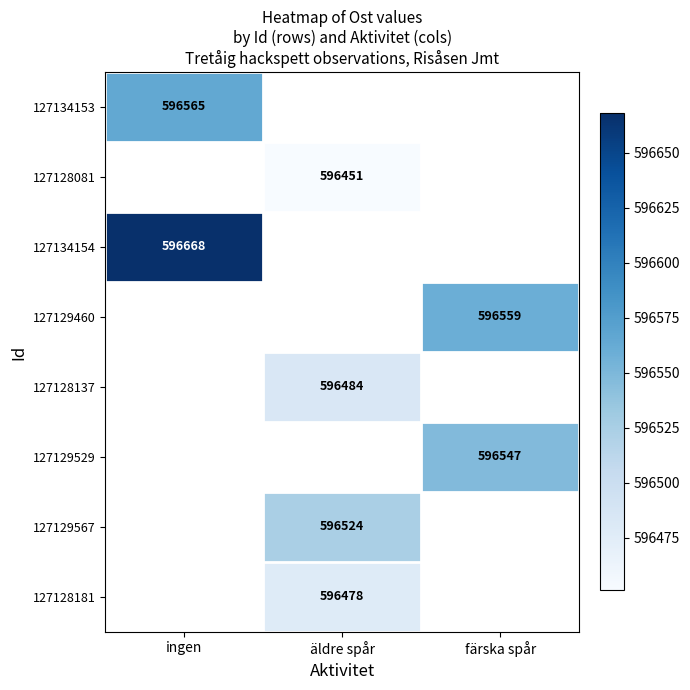

True or false: 127128181 has a value of 596478 at äldre spår.

True